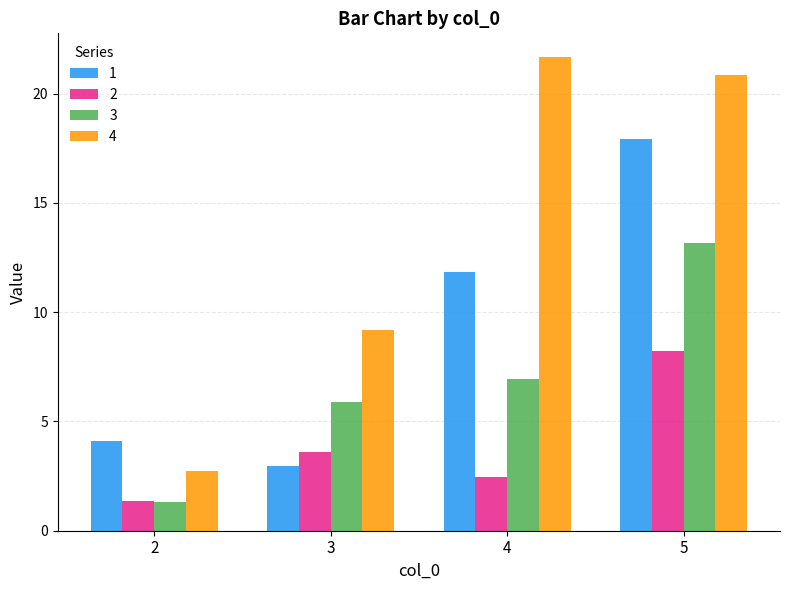

True or false: 2 has a value of 8.2 at 5.

True